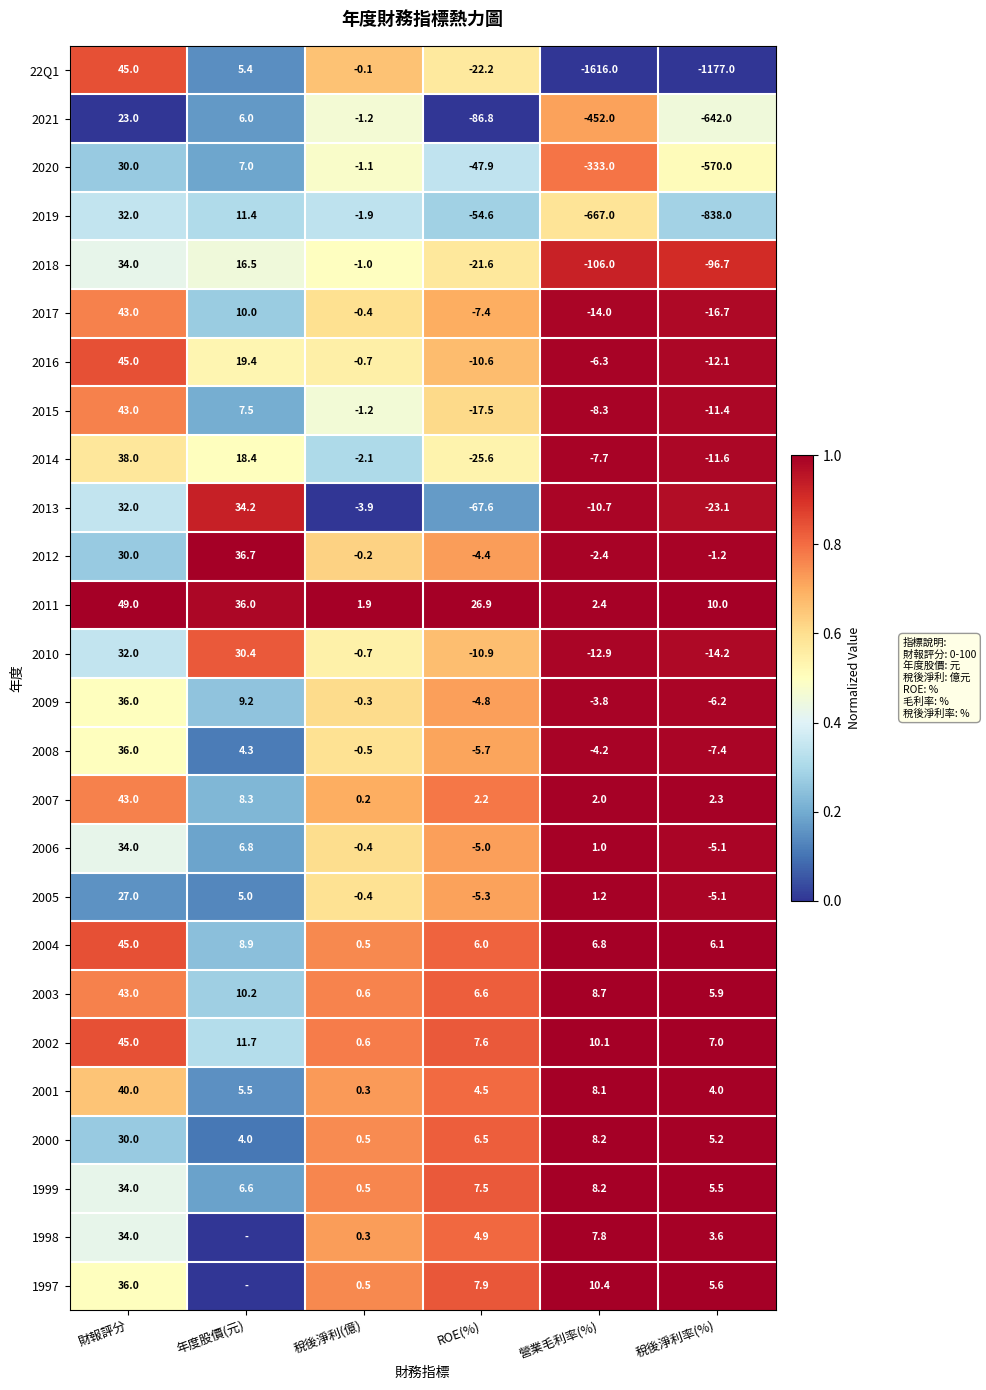

Between 財報評分 and 稅後淨利率(%), which series saw the biggest shift?

22Q1